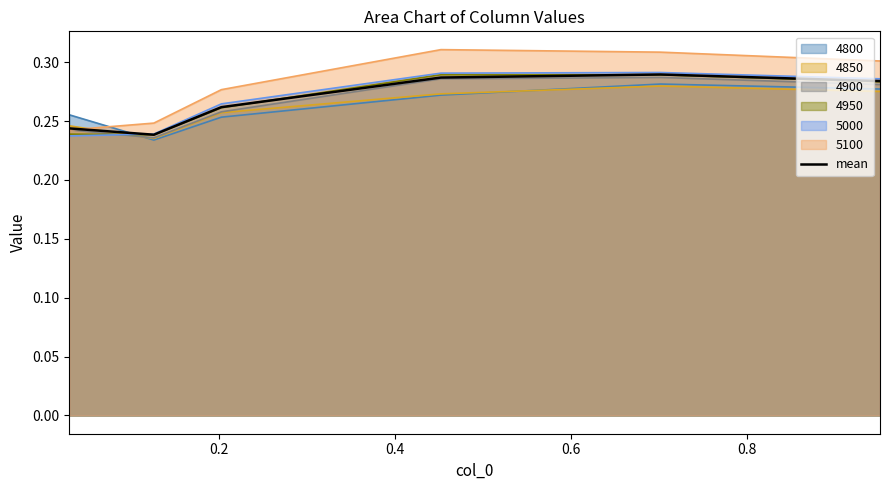

What is the sum of all values?

1.6